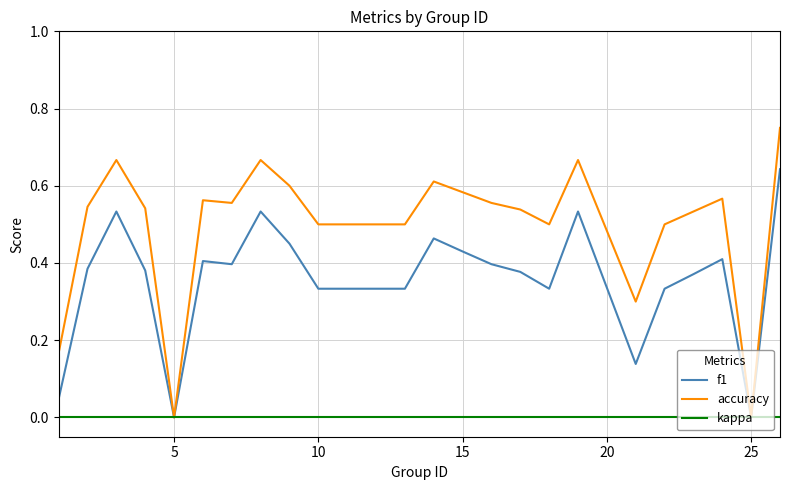

List the series in order of their peak value, lowest first.

kappa, f1, accuracy